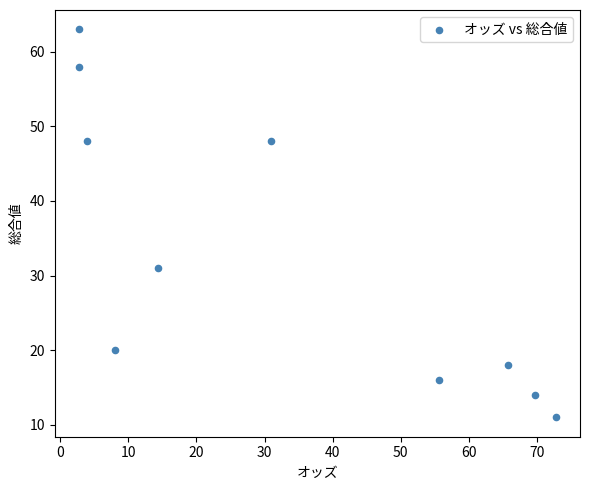

What is the range of Y values (max minus min)?

52